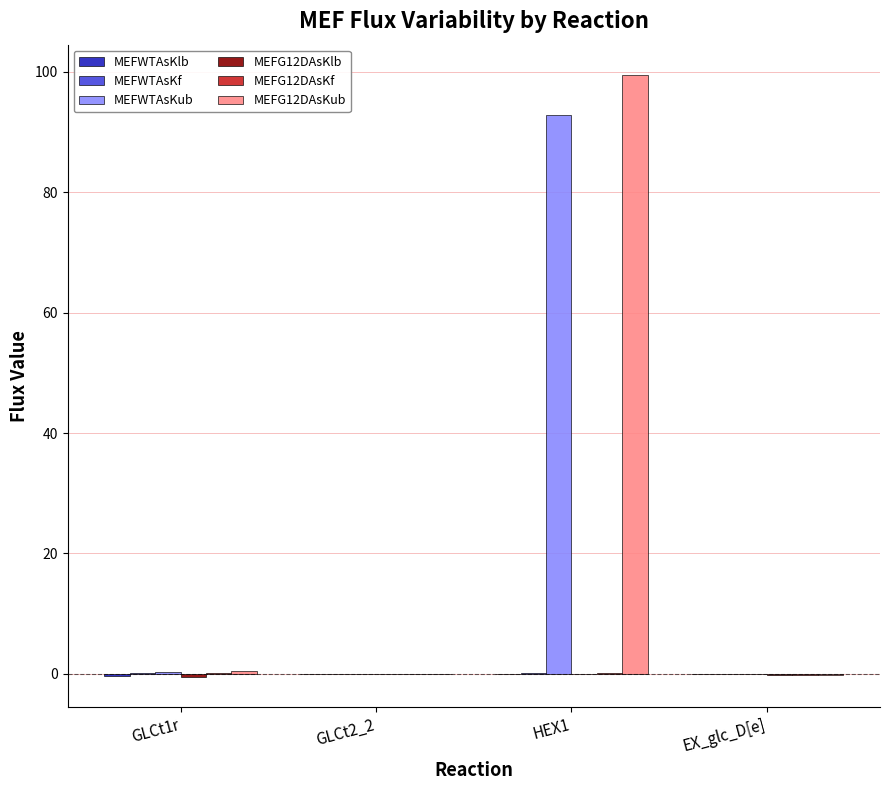

The value of MEFG12DAsKub at HEX1 is 53.4. True or false?

False